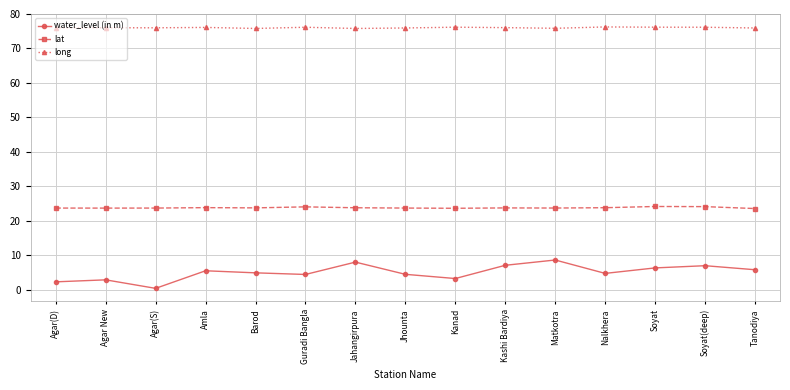

What value does the long series have at Soyat(deep)?

76.2